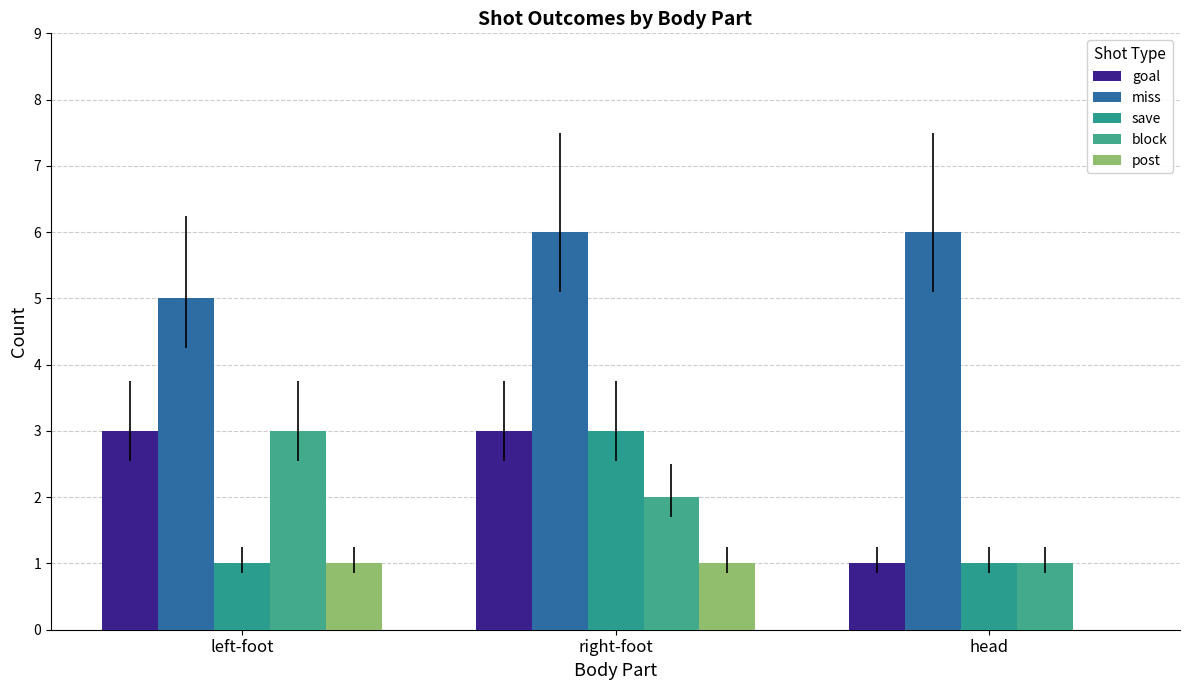

Are the bars grouped side by side (vs. stacked)?

Yes